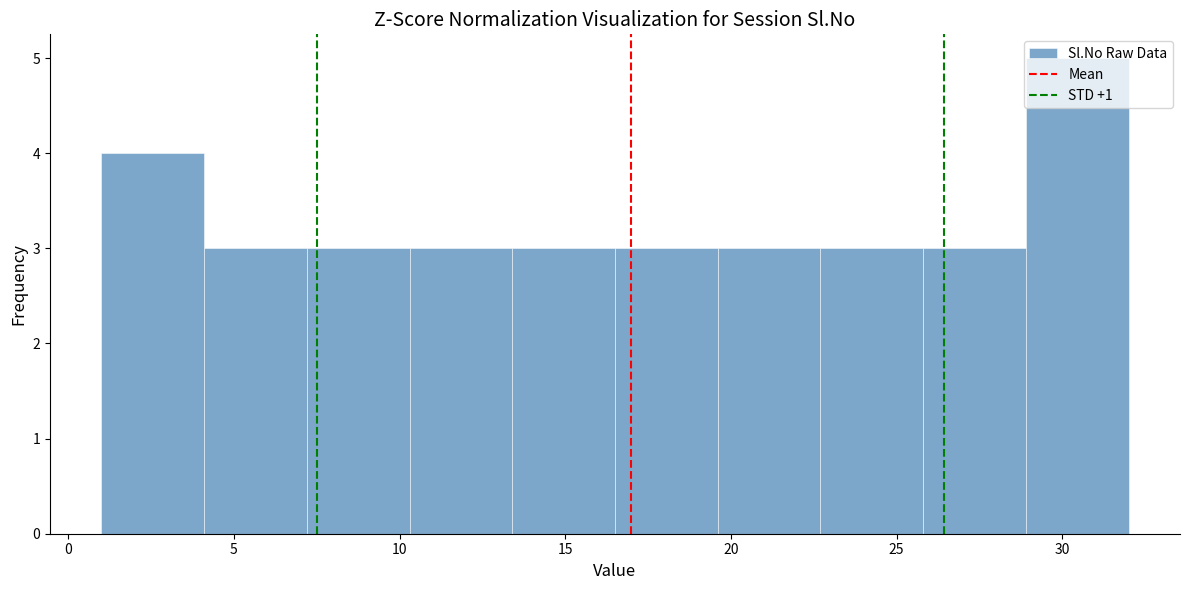

Reading left to right, transcribe this chart: for each bar, give the range it covers on the x-axis and its height. Neither the bar edges nor the heights are printed on the chart, so give them approximately, as read against the axes.

1.0 to 4.1: 4
4.1 to 7.2: 3
7.2 to 10.3: 3
10.3 to 13.4: 3
13.4 to 16.5: 3
16.5 to 19.6: 3
19.6 to 22.7: 3
22.7 to 25.8: 3
25.8 to 28.9: 3
28.9 to 32.0: 5